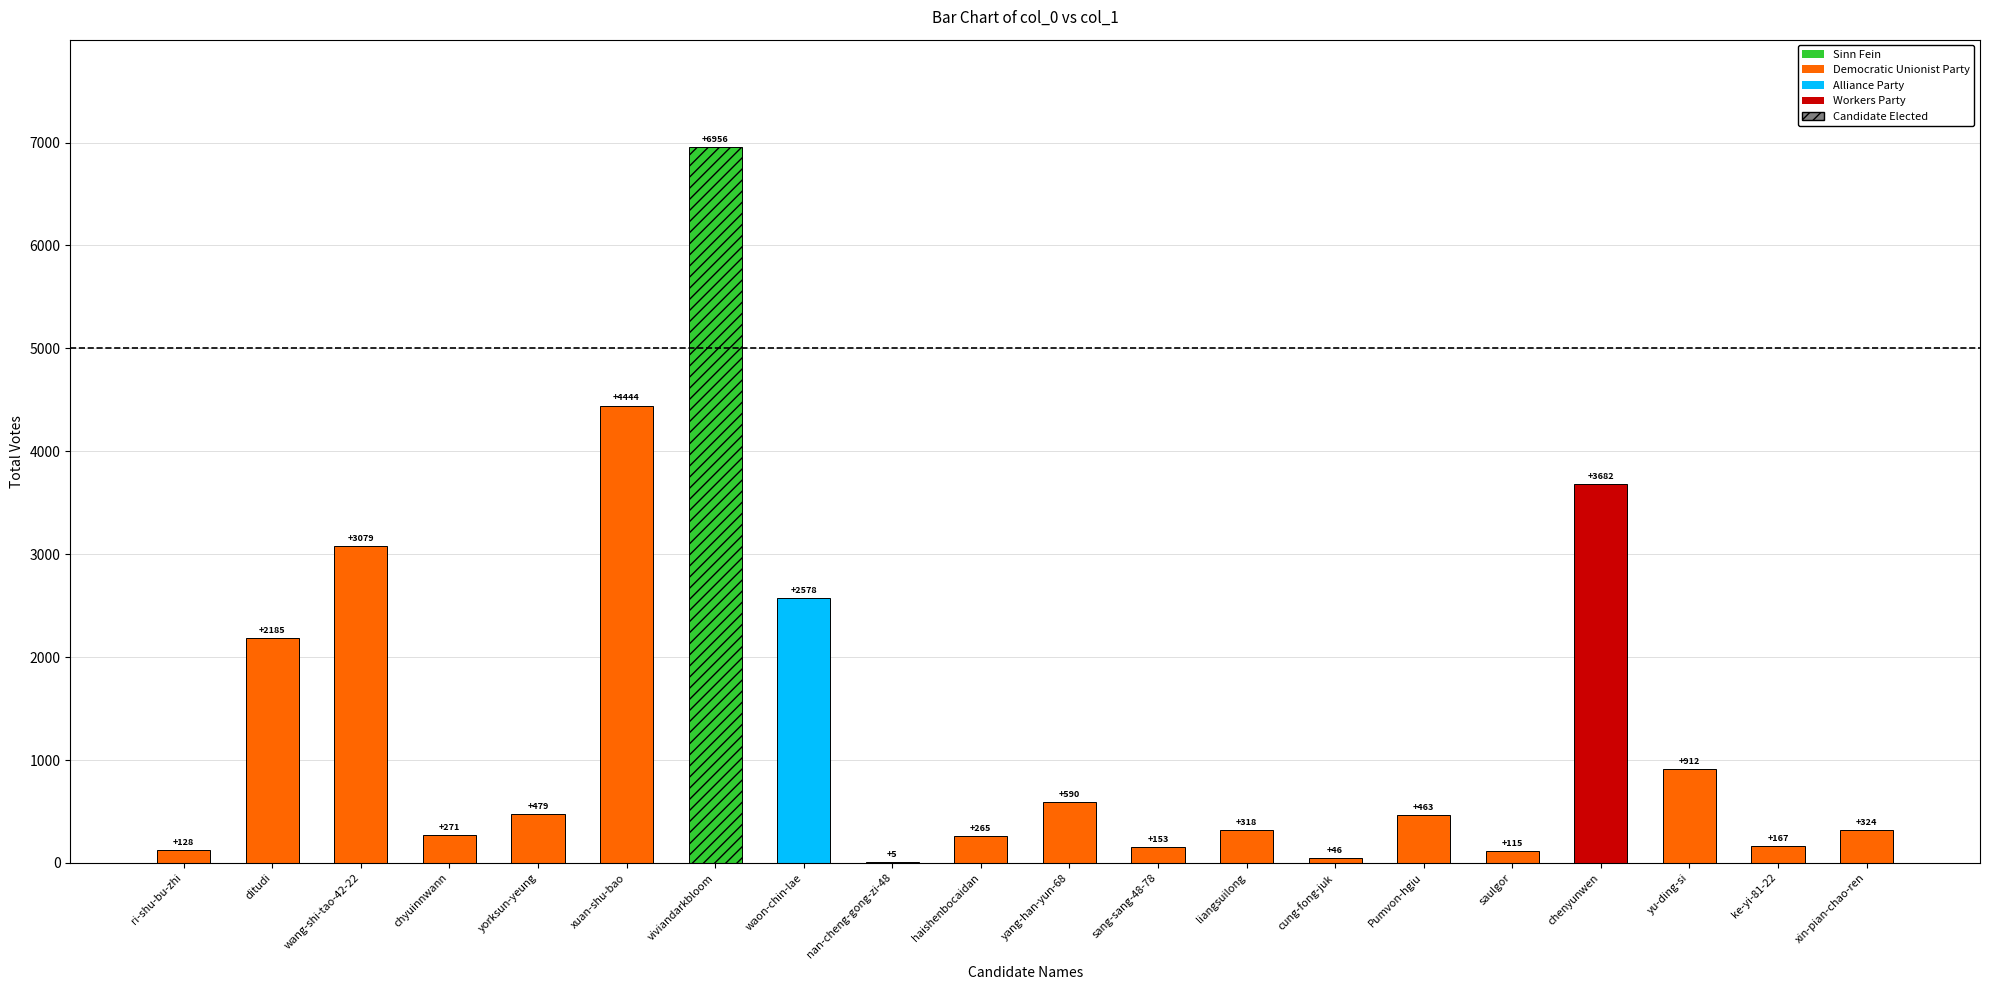

The value at yu-ding-si is 912. True or false?

True